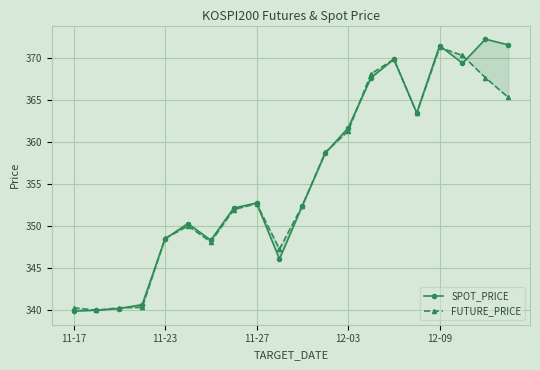

Where do SPOT_PRICE and FUTURE_PRICE first cross each other?

11-17 and 11-23